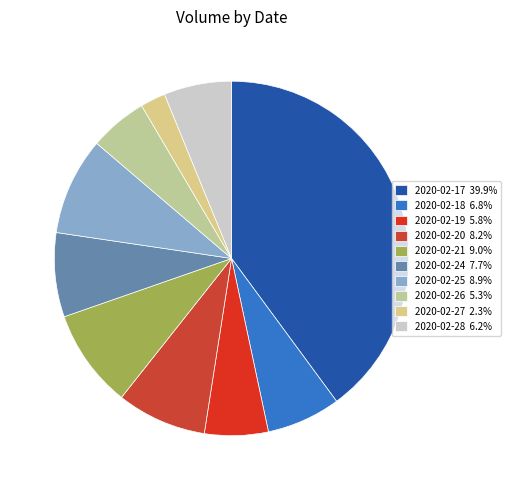

How many segments does this pie chart have?

10